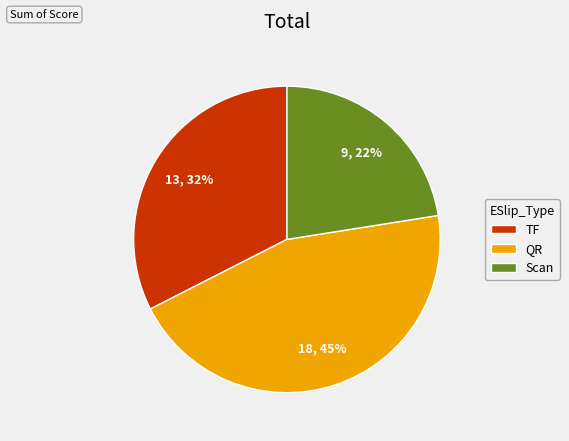

Combined, do QR and Scan account for over 50%?

Yes